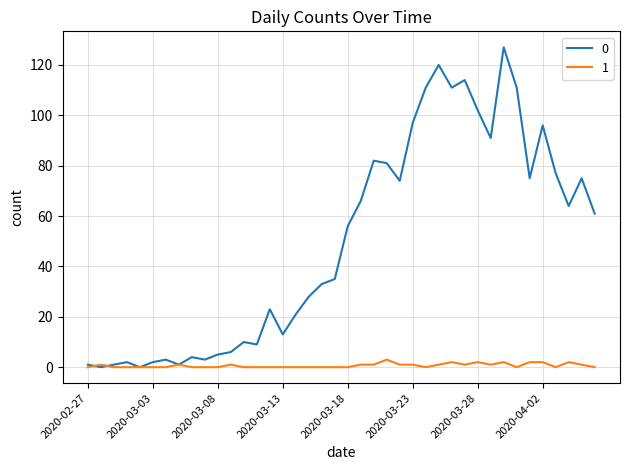

What is the difference between the maximum and second lowest values in the 1 series?

3